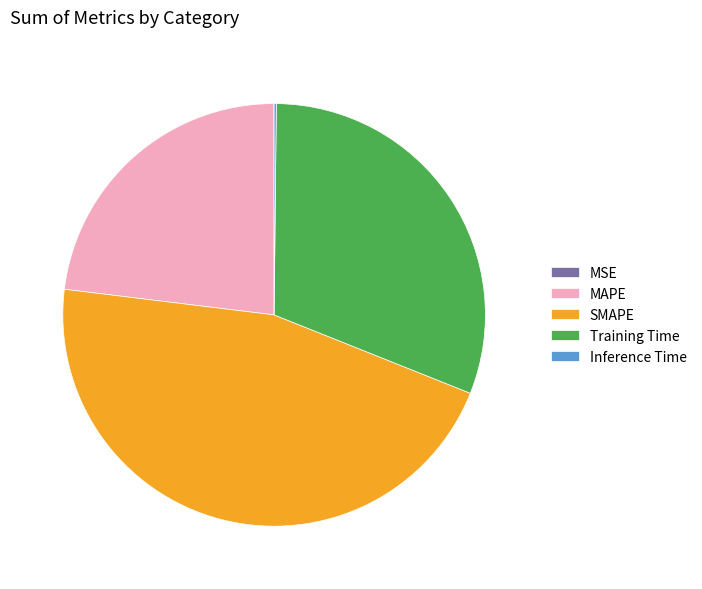

Which has a higher value, MAPE or Training Time?

Training Time